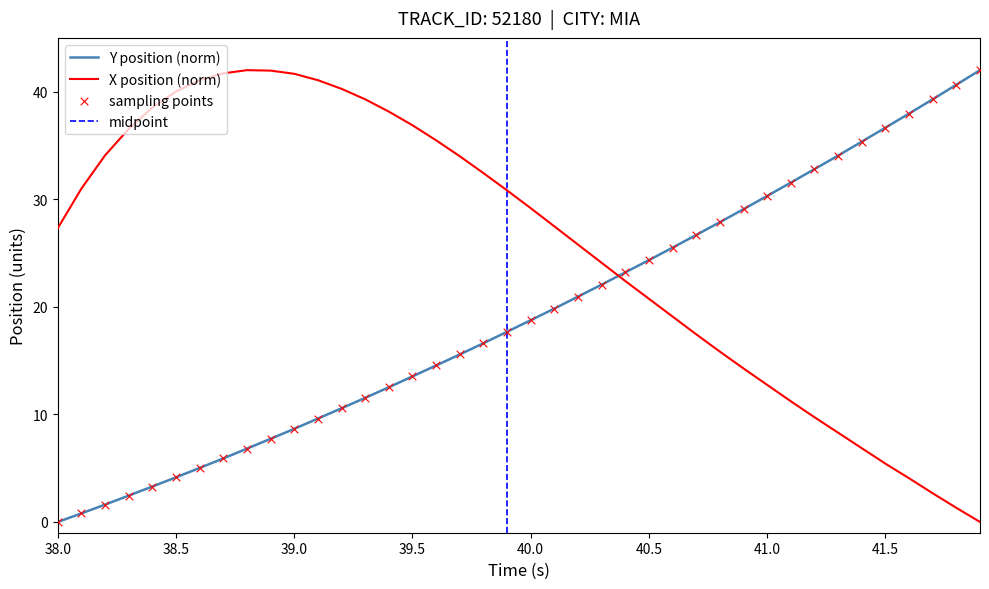

Which series reaches the maximum Y coordinate?

X